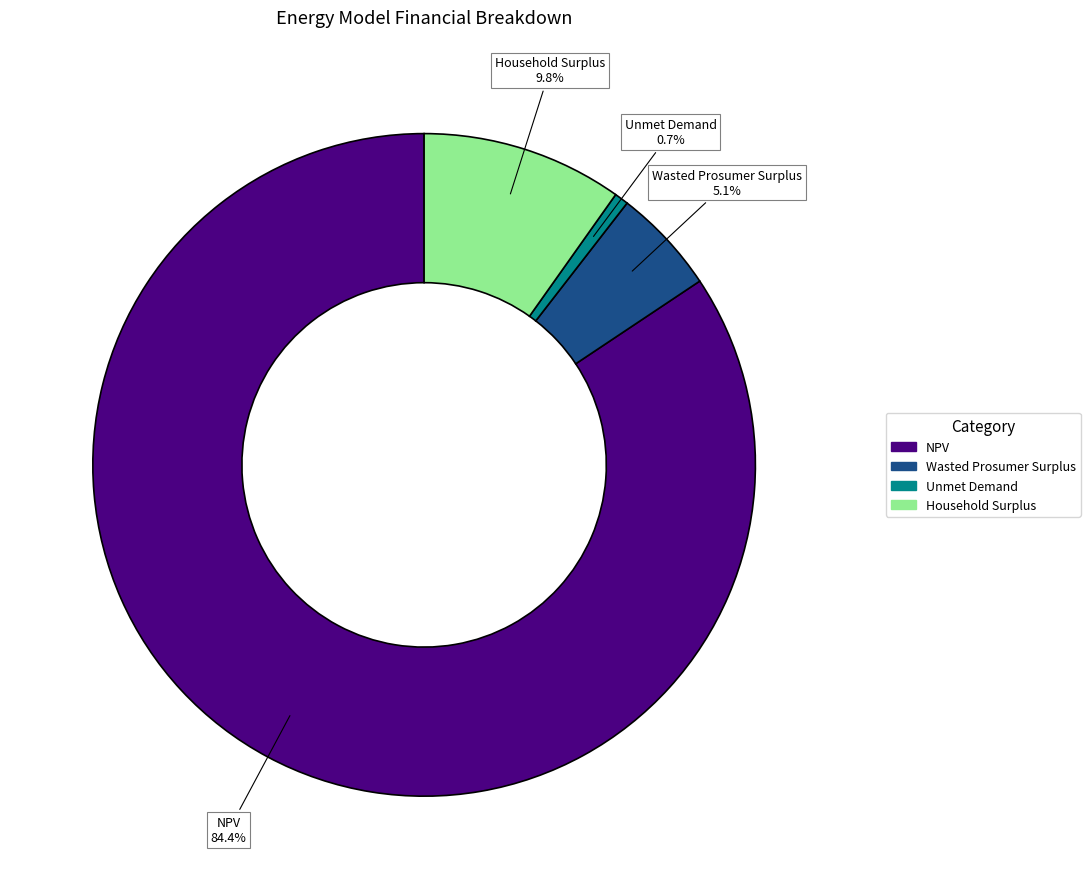

What portion of the pie excludes Wasted Prosumer Surplus?

94.9%